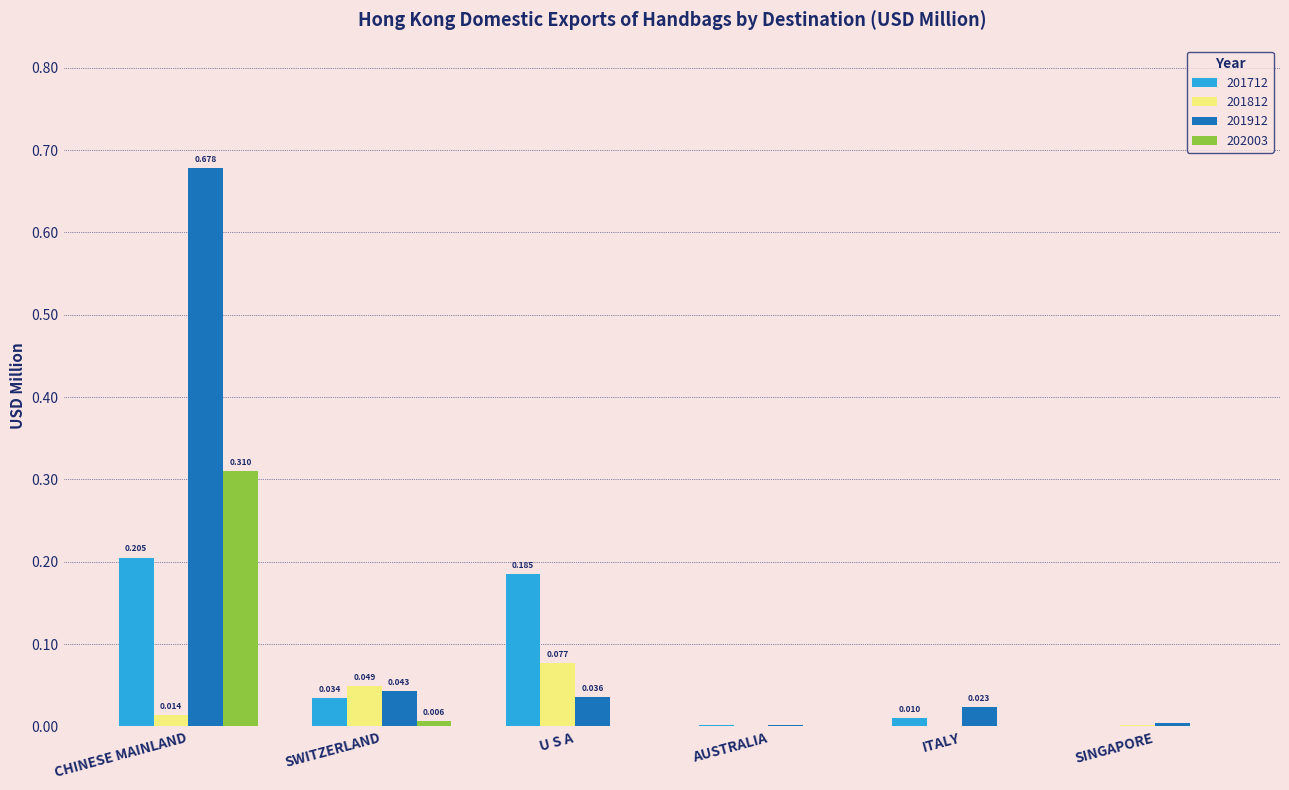

Which series changed the most between U S A and AUSTRALIA?

201712